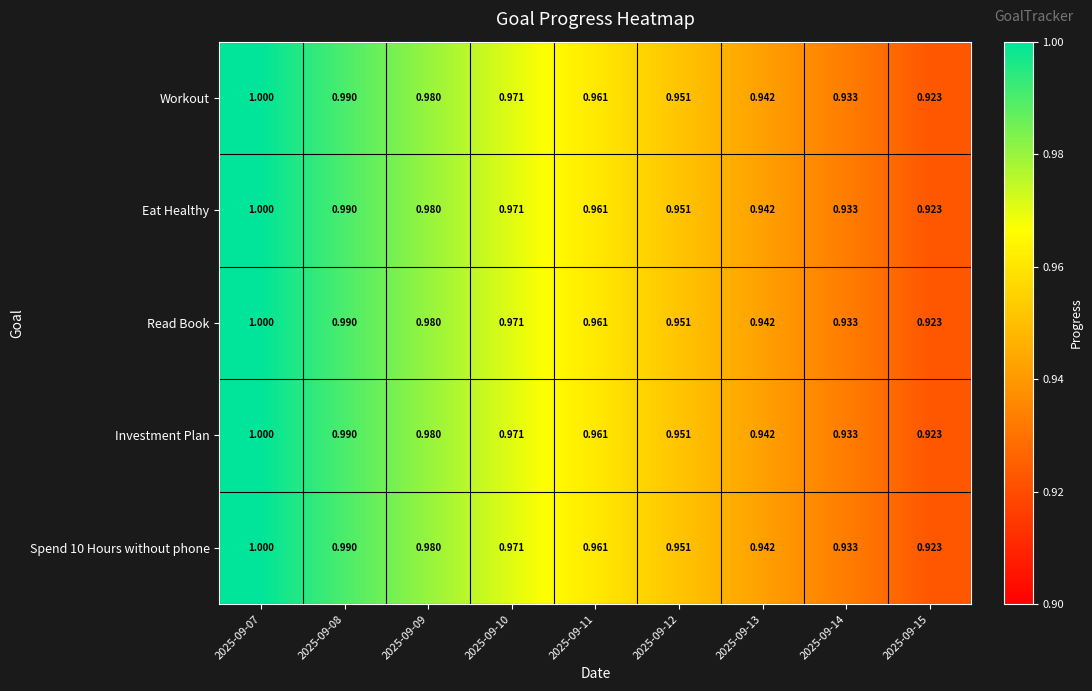

Is the value of Investment Plan at 2025-09-07 greater than the value of Eat Healthy at 2025-09-13?

Yes